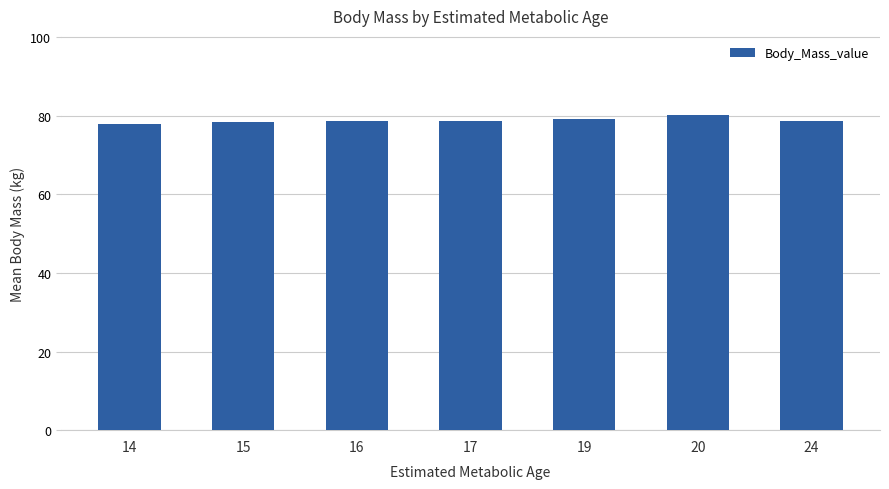

What is the ratio of the value at 14 to the value at 24?

1.0